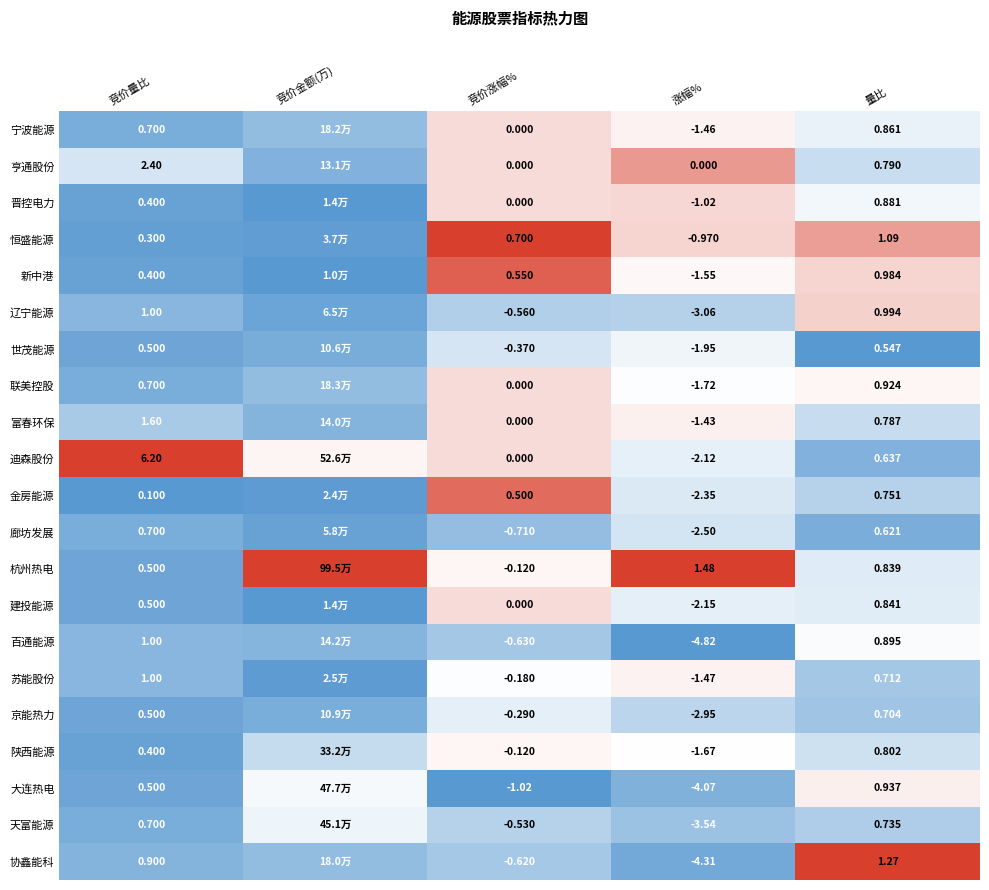

Between 竞价涨幅% and 量比, which series saw the biggest shift?

大连热电